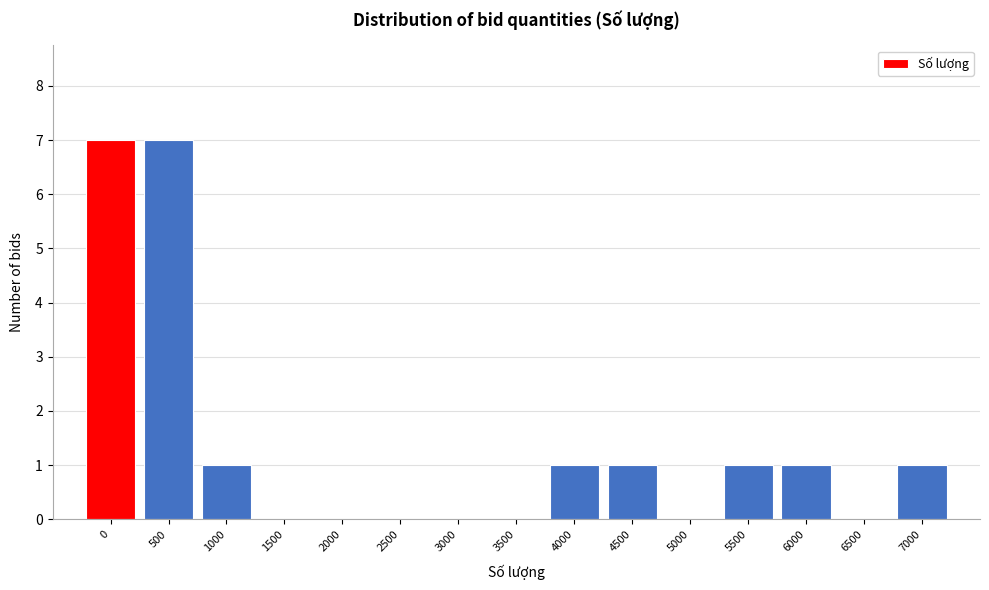

Reading right to left, transcribe all the data shown in this chart.

7000=1	6500=0	6000=1	5500=1	5000=0	4500=1	4000=1	3500=0	3000=0	2500=0	2000=0	1500=0	1000=1	500=7	0=7